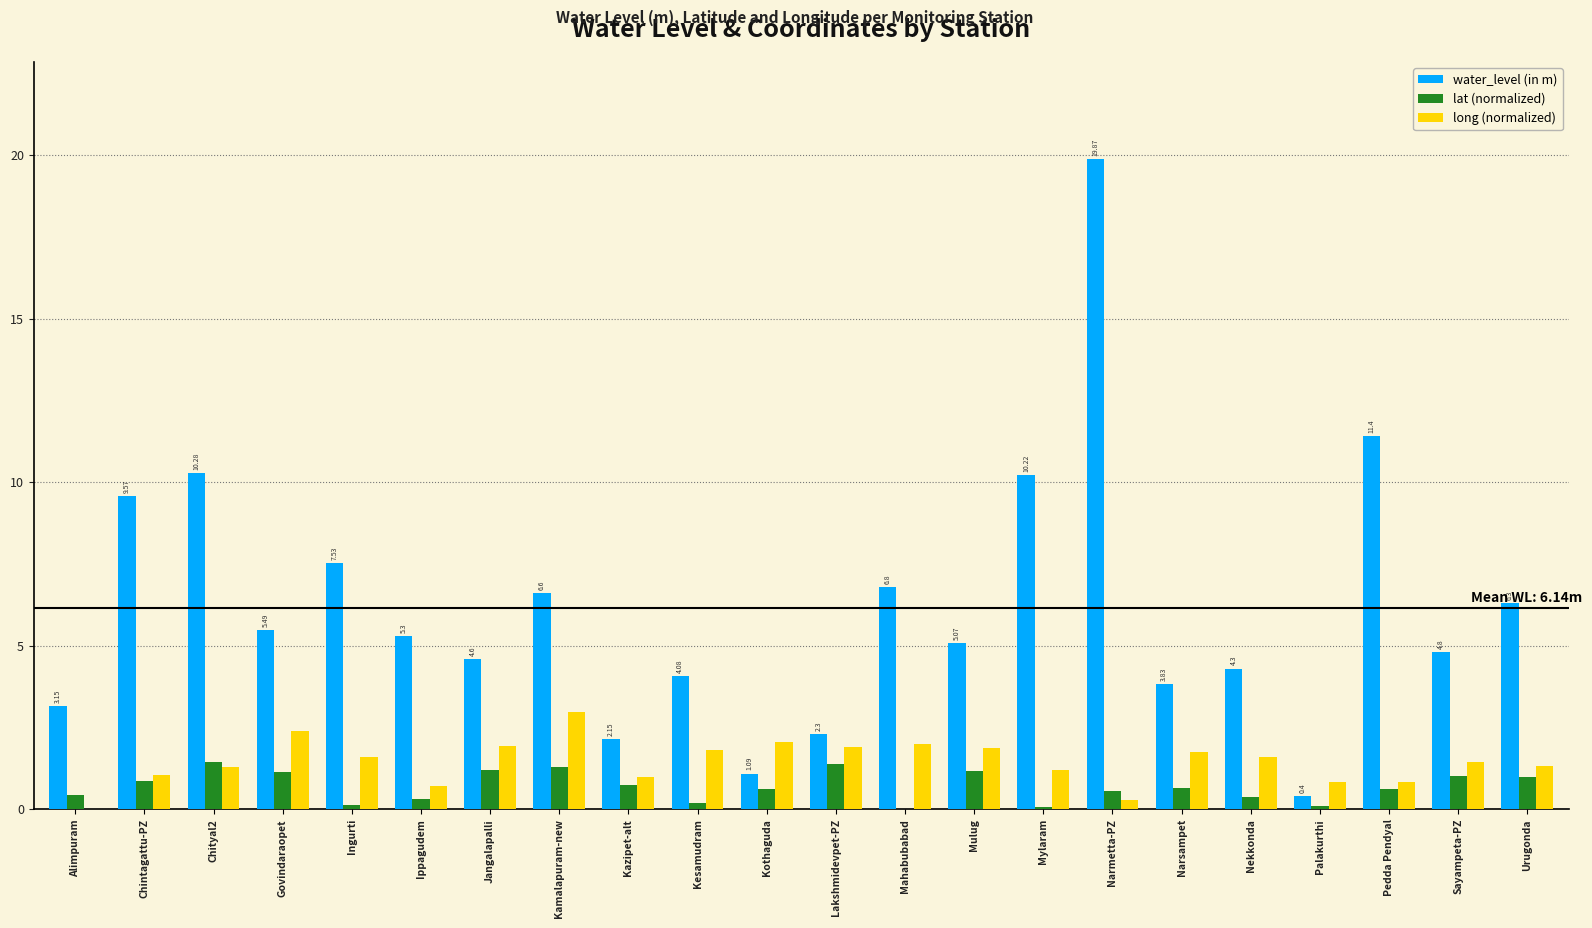

Which label corresponds to the largest value in the chart?

Narmetta-PZ